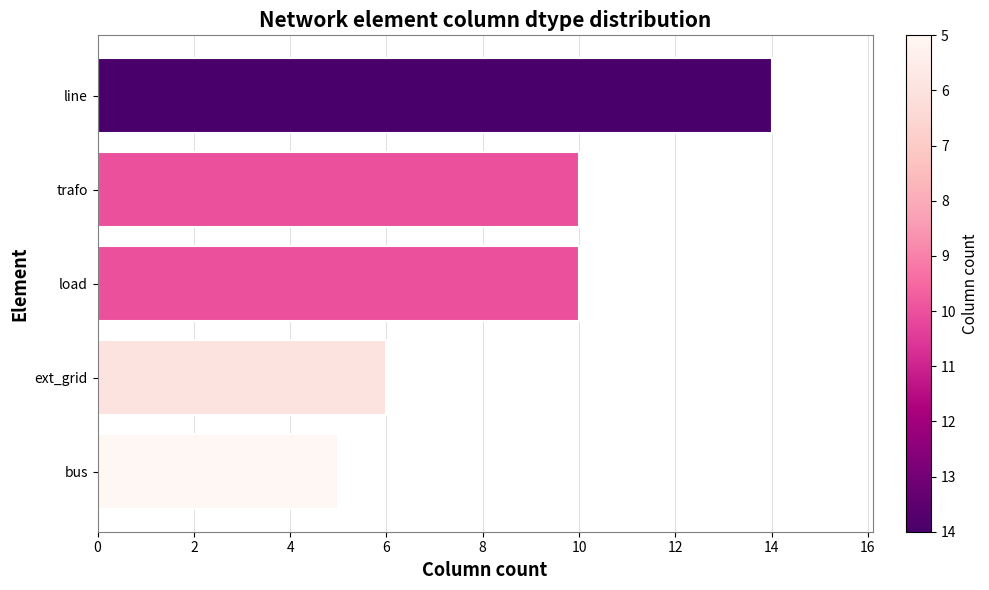

What is the approximate value at trafo?

10